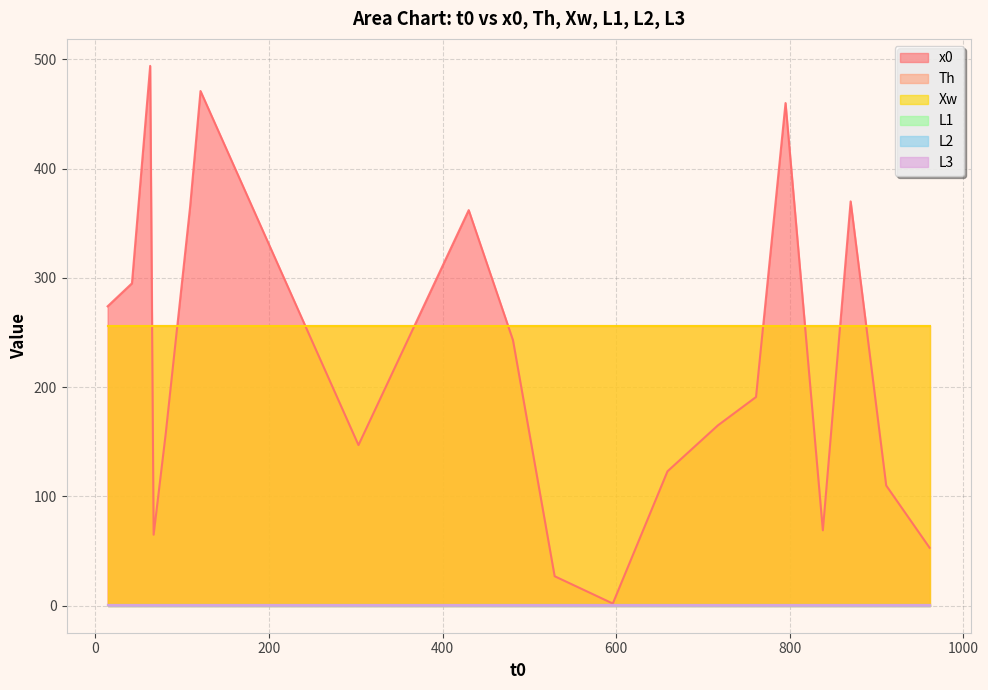

At which category does the chart reach its peak across all series?

63